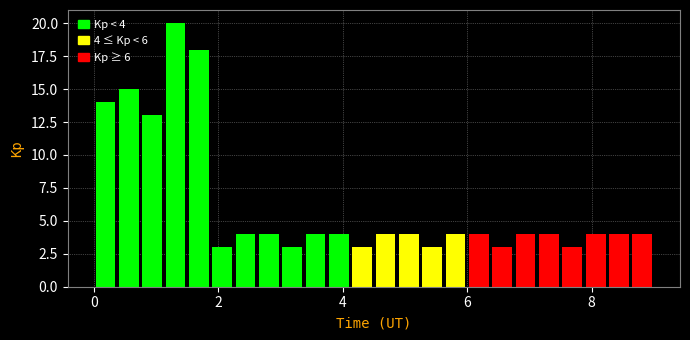

Around what value on the x-axis is the tallest bar? Give the approximate position of its centre, as read against the axis.

1.4